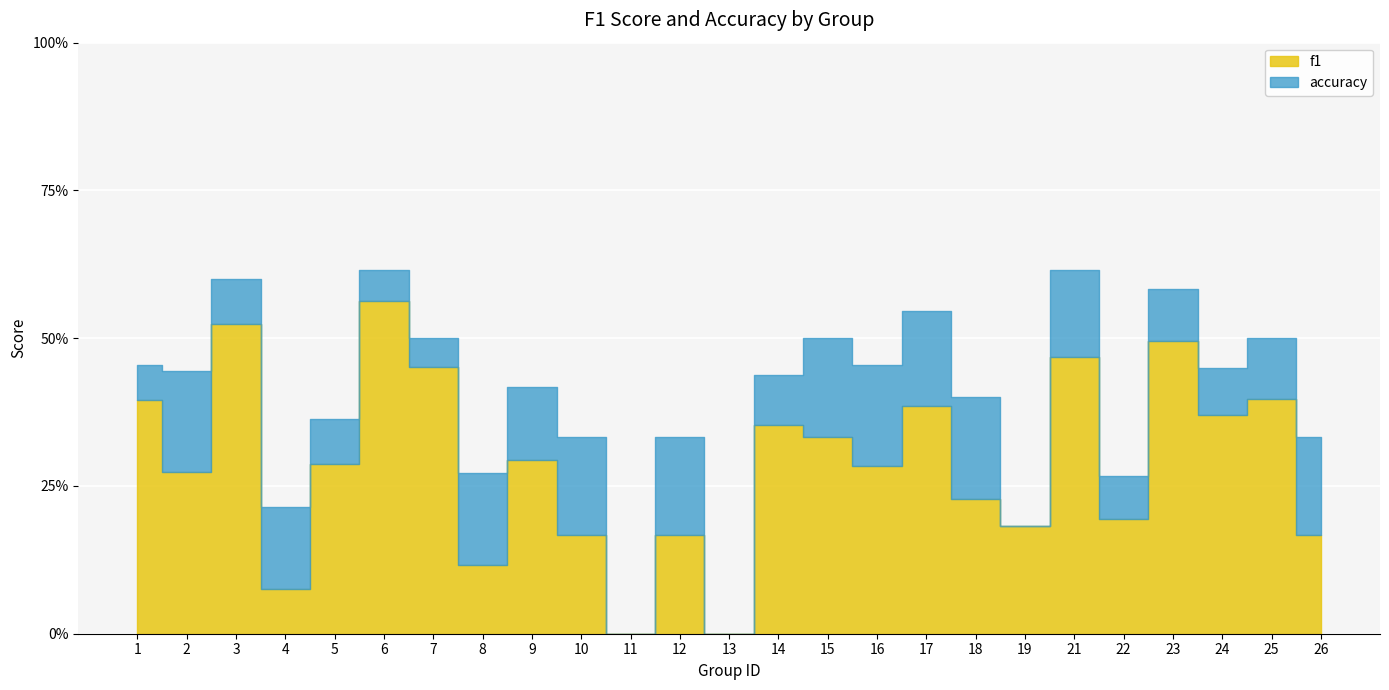

Which series changed the most between 10 and 11?

accuracy